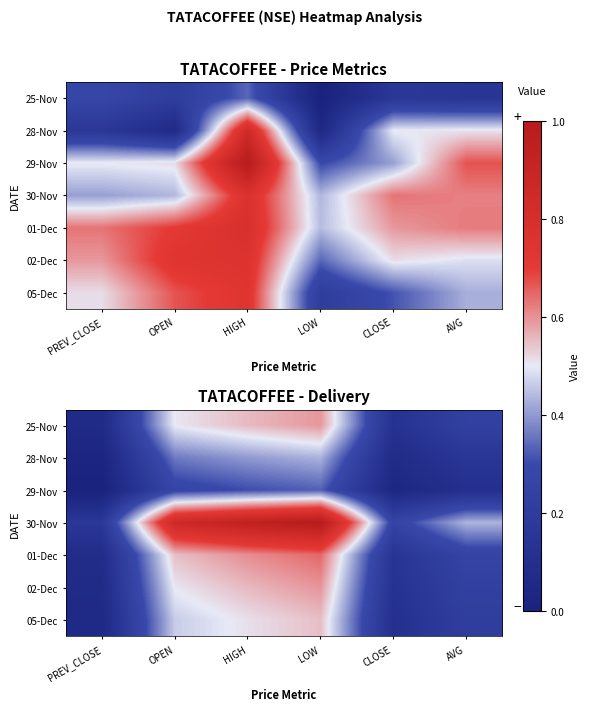

Which category has the highest value across all series?

LOW